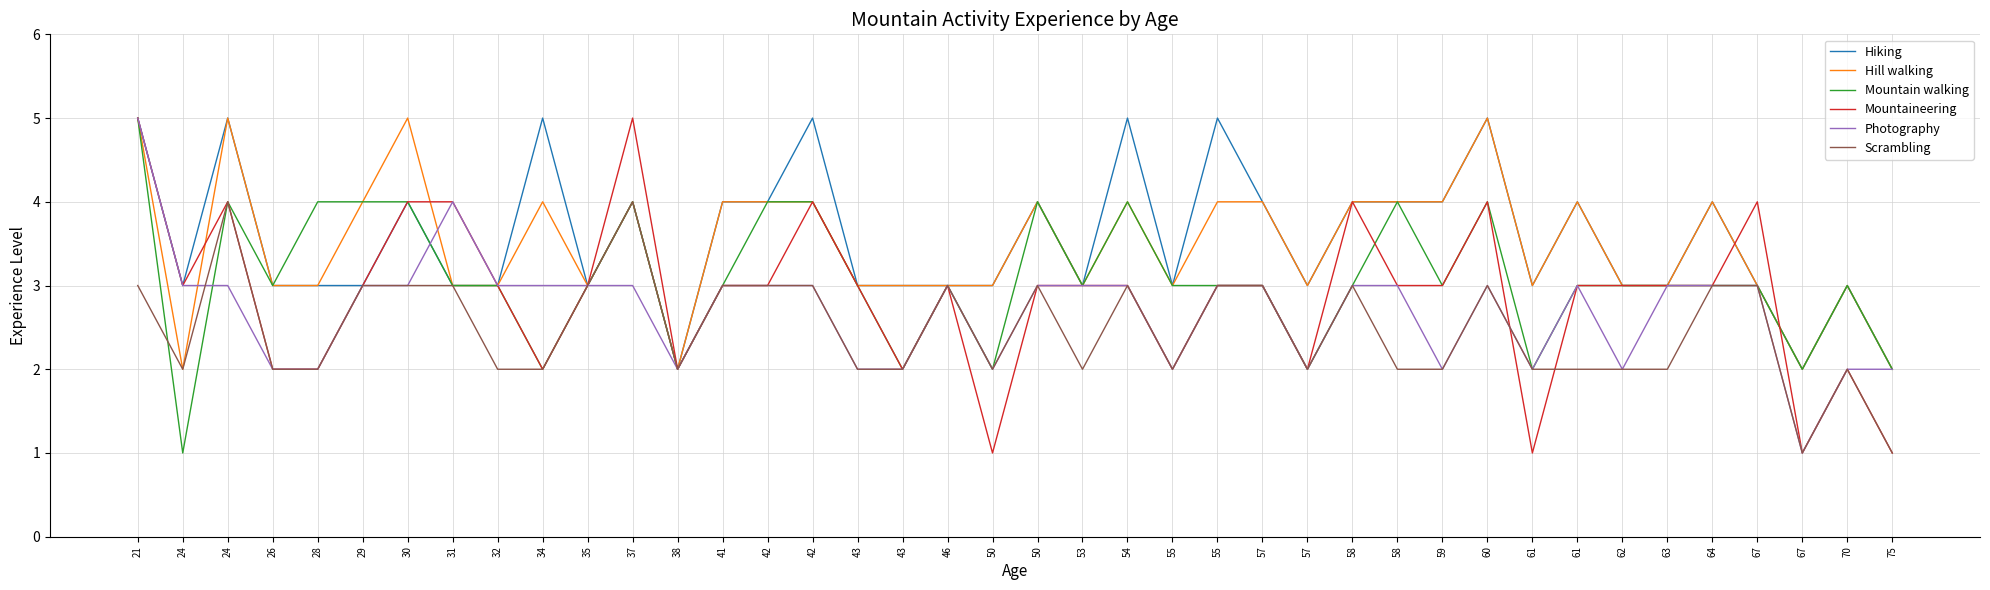

Between 41 and 50, which series saw the biggest shift?

Mountain walking